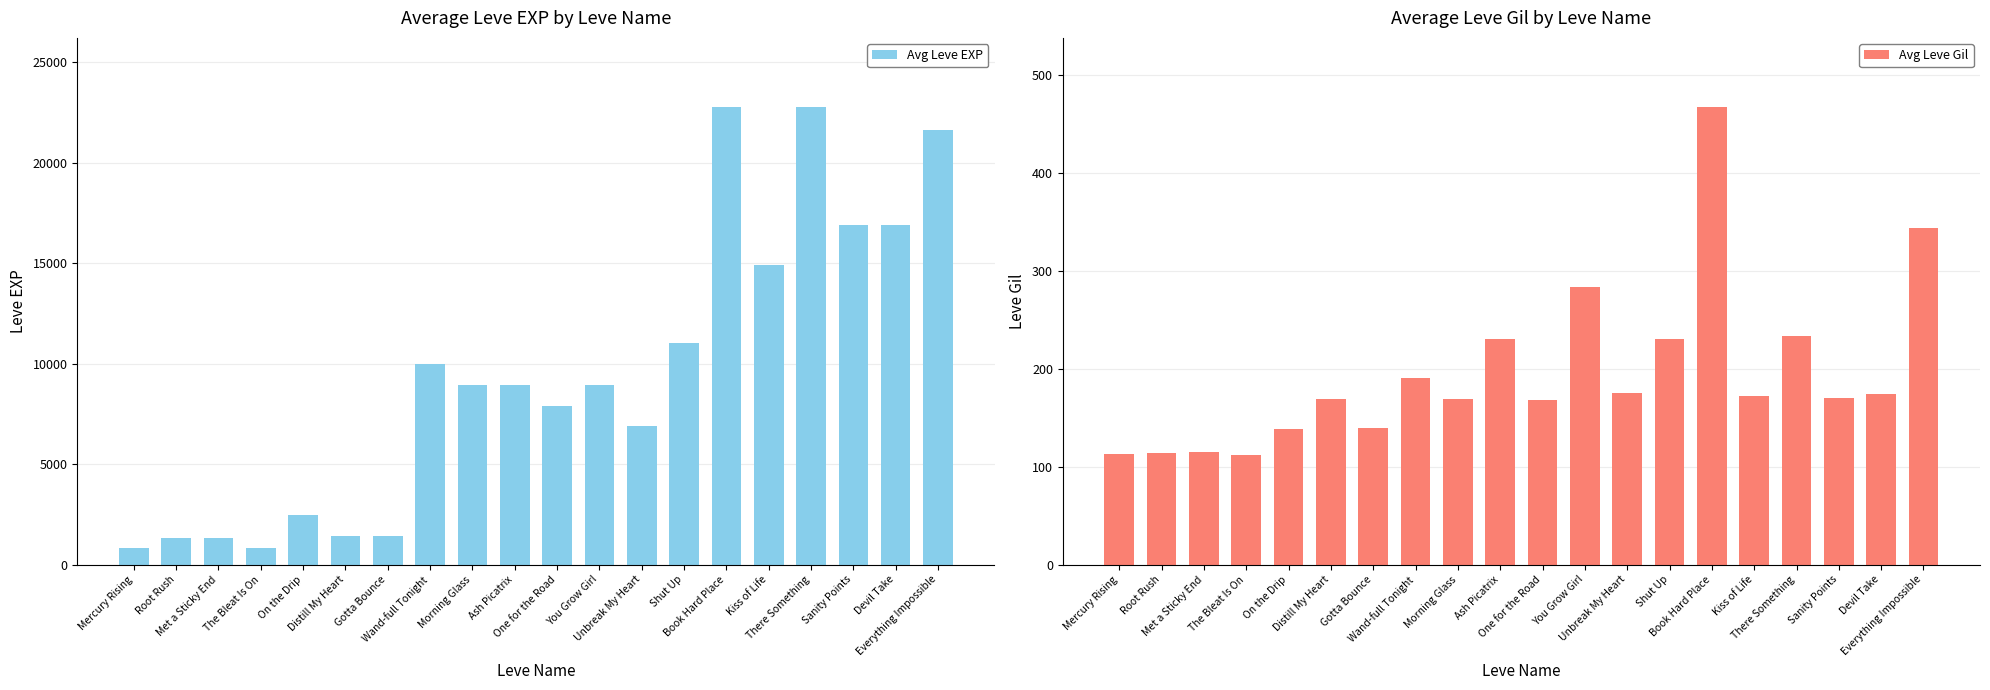

What is the sum of all Avg Leve EXP values?

188110